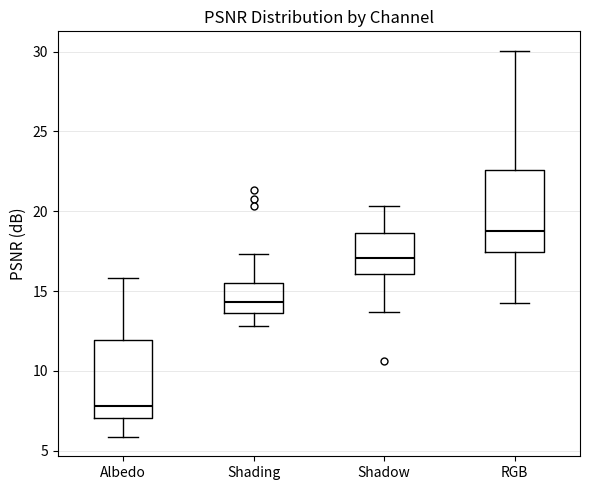

Reading left to right, read every box against the y-axis: the position of its median line, the range the box covers, and the ends of its whiskers. The values are not printed on the chart, so give them approximately, as read against the axis.

Albedo: median 8.0, box 7.0 to 12.0, whiskers 6.0 to 16.0
Shading: median 14.5, box 13.5 to 15.5, whiskers 13.0 to 17.5
Shadow: median 17.0, box 16.0 to 18.5, whiskers 13.5 to 20.5
RGB: median 18.5, box 17.5 to 22.5, whiskers 14.5 to 30.0